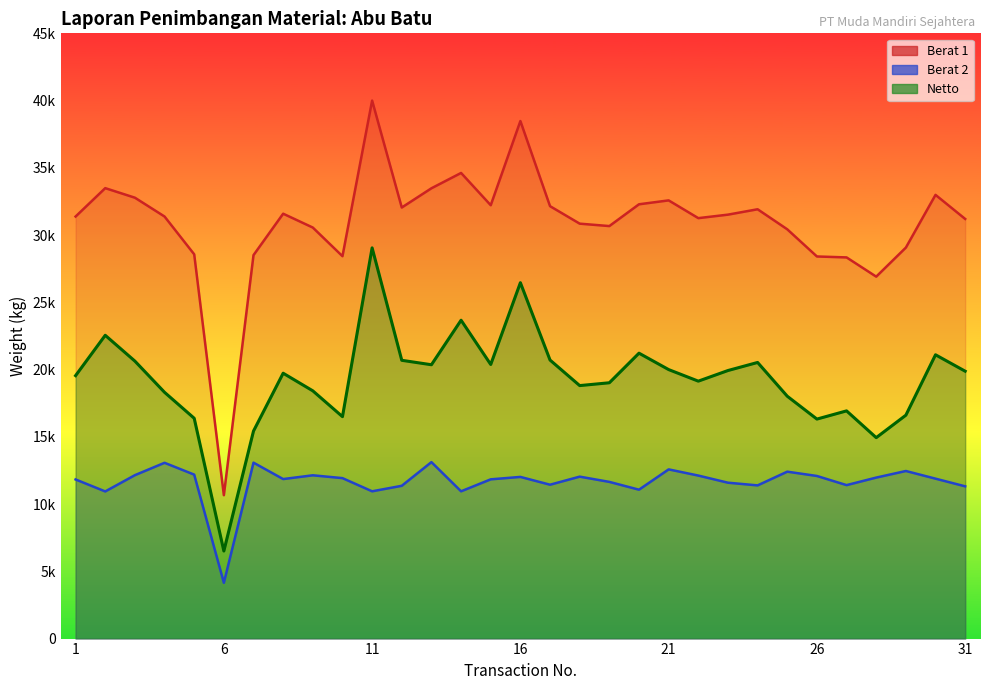

What is the average value of the Berat 2 series?

11645